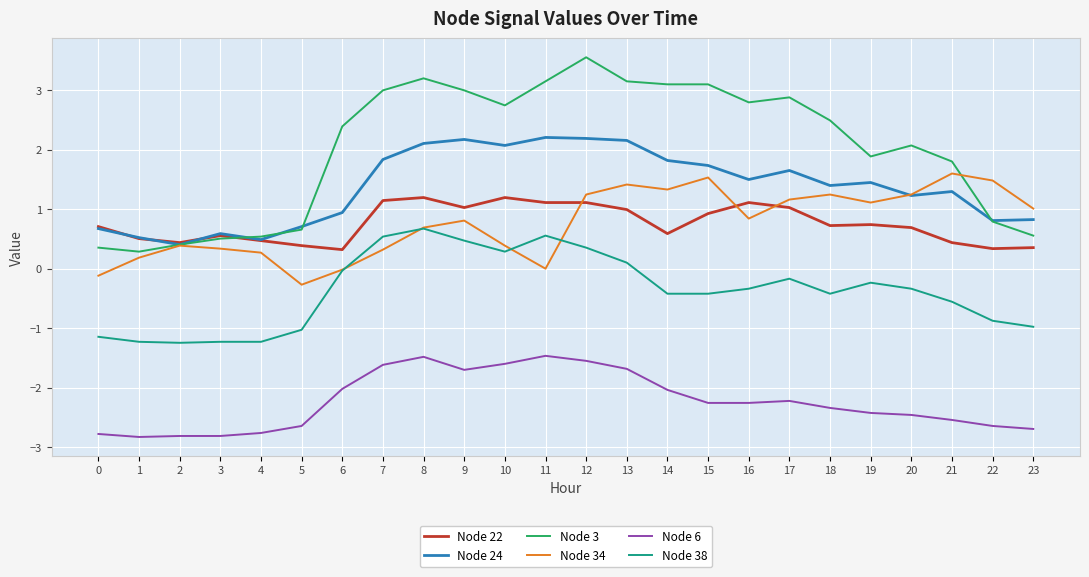

True or false: Node 38 and Node 3 intersect in this chart.

False